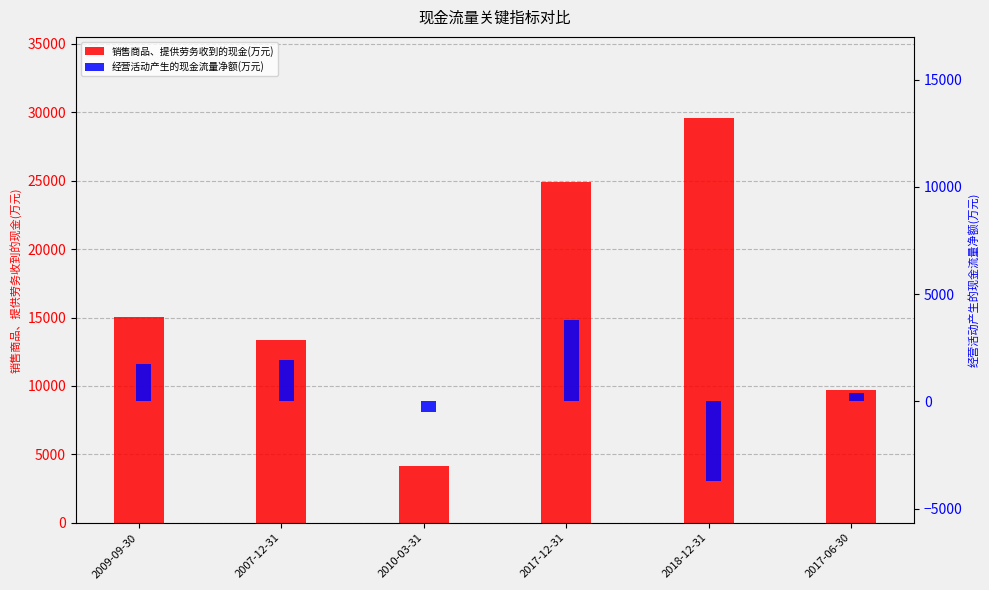

True or false: 销售商品、提供劳务收到的现金(万元) has a value of 13347 at 2007-12-31.

True